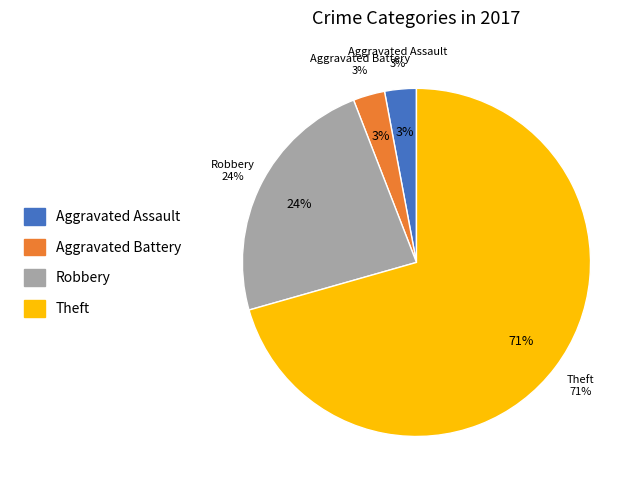

The Theft slice represents 71% of the pie. True or false?

True